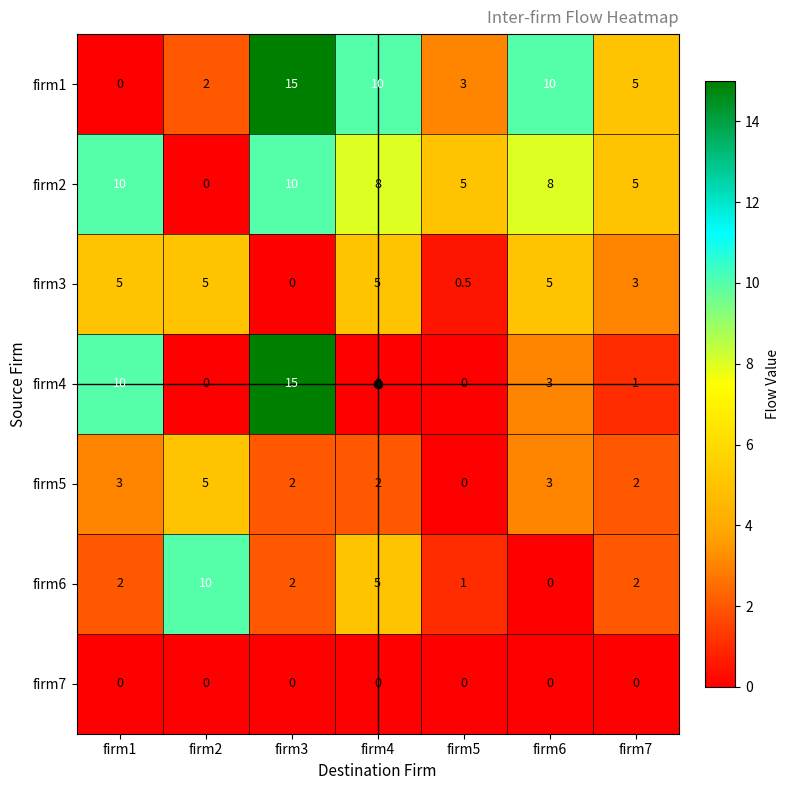

What is the maximum value shown in the chart?

15.0